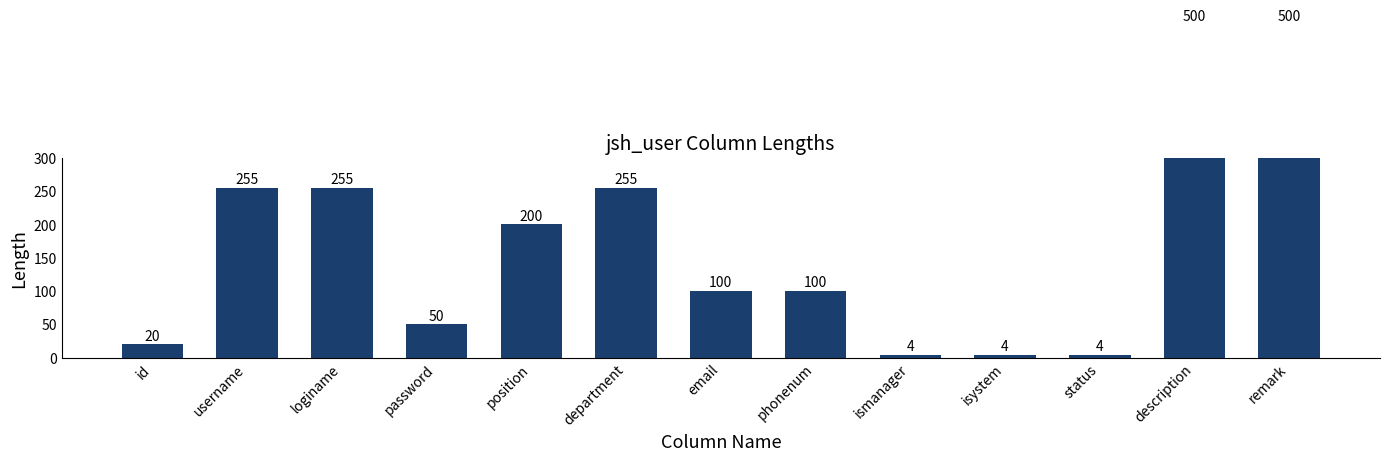

What is the sum of the values at position and status?

204